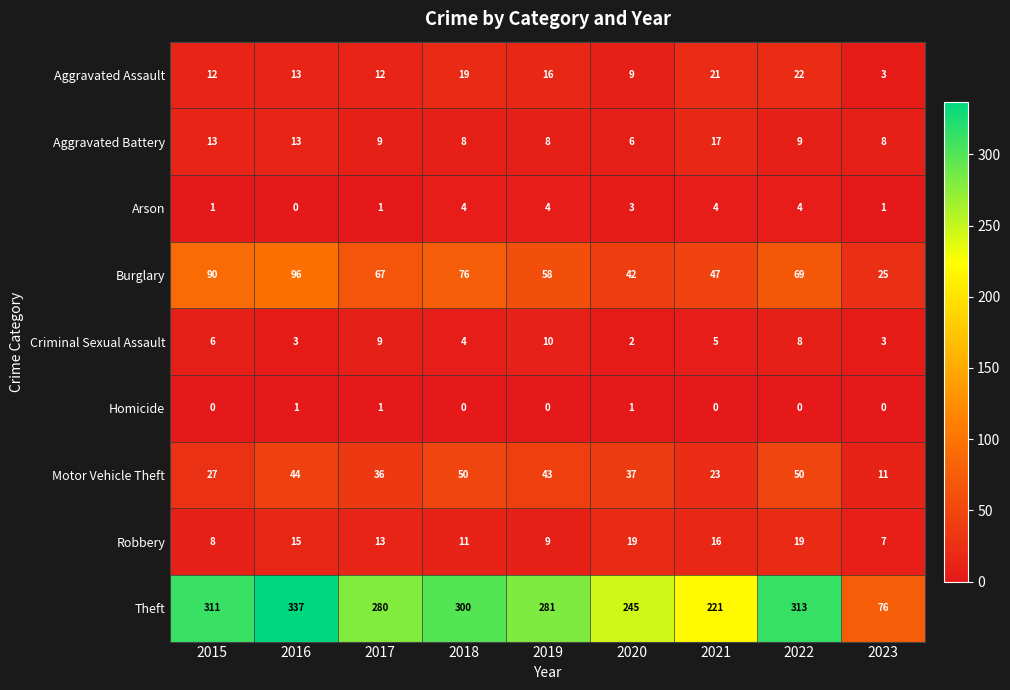

What is the sum of all Criminal Sexual Assault values?

50